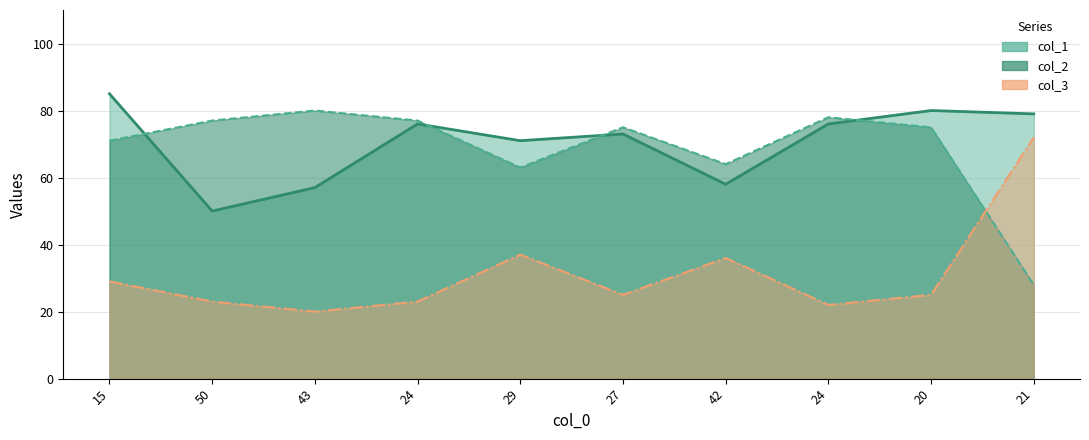

What is the difference between the col_3 values at 24 and 15?

7